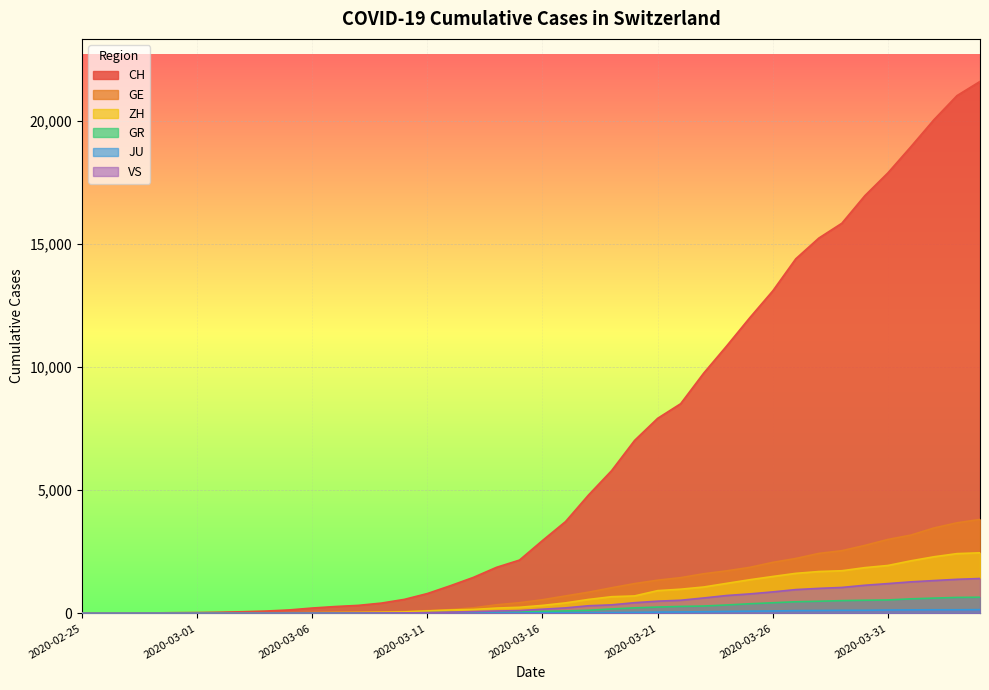

Which series has the largest total across all categories?

CH